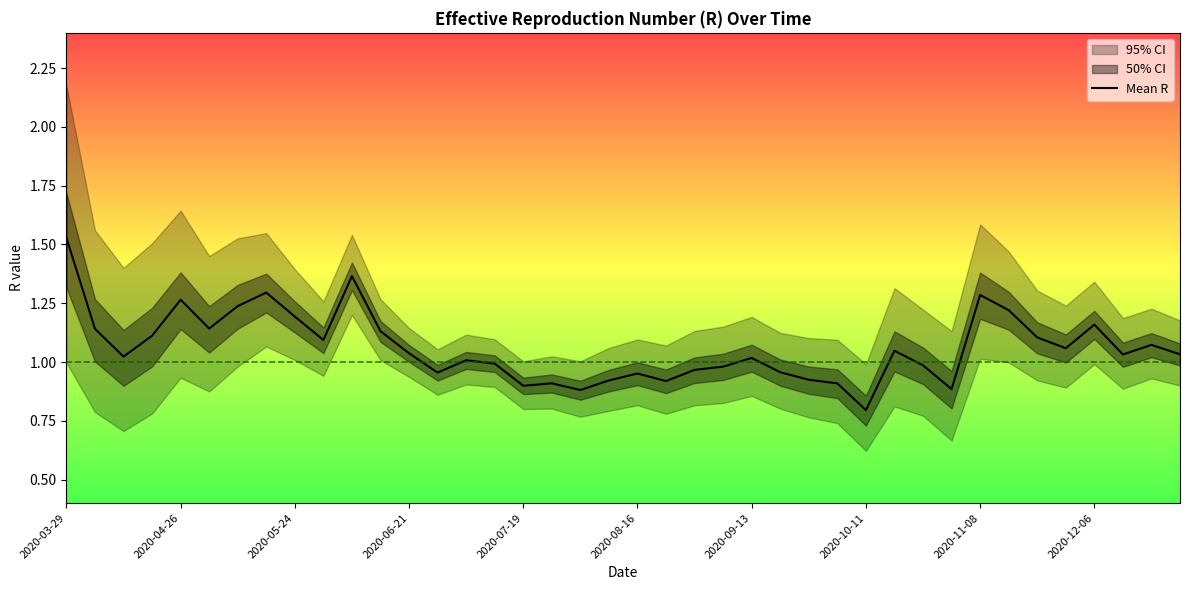

At which label does the data first exceed 1?

2020-03-29